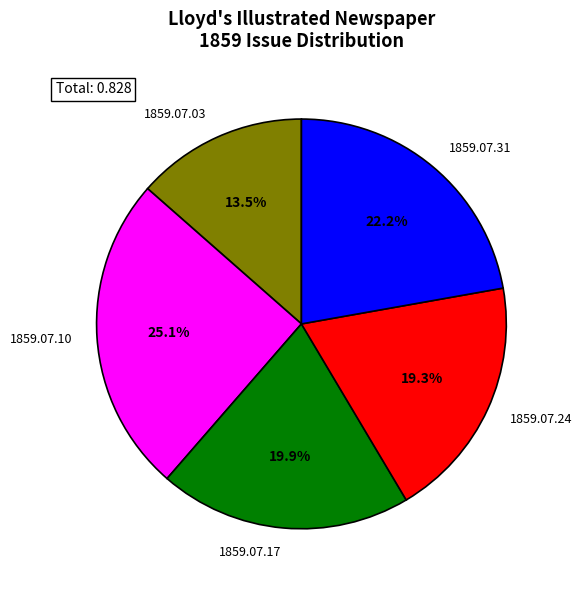

To the nearest percent, what is the average slice percentage?

20%